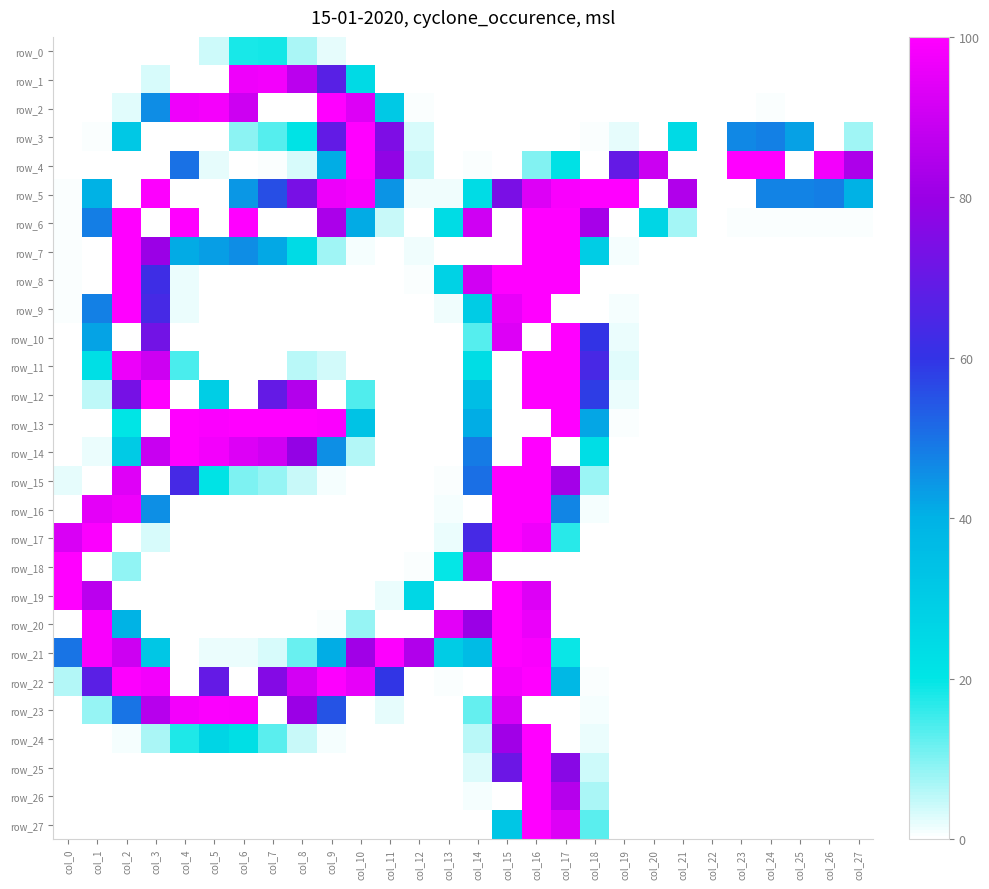

Reading right to left, list all the values displayed in this chart.

row_0: 0	0	0	0	0	0	0	0	0	0	0	0	0	0	0	0	0	0	5	17	47	46	10	0	0	0	0	0
row_1: 0	0	0	0	0	0	0	0	0	0	0	0	0	0	0	0	0	62	172	221	249	247	0	0	8	0	0	0
row_2: 0	0	0	1	0	0	0	0	0	0	0	0	0	0	0	1	79	238	255	0	0	230	250	247	117	6	0	0
row_3: 19	0	109	122	119	0	62	0	5	1	0	0	0	0	0	8	191	255	177	53	34	23	0	0	0	80	1	0
row_4: 214	249	0	255	255	0	0	229	178	0	55	25	0	1	0	11	200	255	104	8	1	0	5	128	0	0	0	0
row_5: 102	123	121	121	0	0	216	0	255	255	252	238	189	60	3	3	114	251	246	188	142	113	0	0	254	0	102	1
row_6: 1	1	1	1	1	0	18	66	0	211	255	255	0	231	60	0	11	105	213	0	0	255	0	255	0	255	123	1
row_7: 0	0	0	0	0	0	0	0	2	75	255	255	0	0	0	3	0	2	19	61	106	117	110	105	205	255	0	1
row_8: 0	0	0	0	0	0	0	0	0	0	255	255	255	232	70	1	0	0	0	0	0	0	0	4	159	255	0	1
row_9: 0	0	0	0	0	0	0	0	2	0	0	255	244	76	3	0	0	0	0	0	0	0	0	4	163	255	122	1
row_10: 0	0	0	0	0	0	0	0	4	153	255	0	238	34	0	0	0	0	0	0	0	0	0	0	185	0	108	0
row_11: 0	0	0	0	0	0	0	0	6	164	255	255	0	59	0	0	0	0	9	14	0	0	0	36	230	246	57	0
row_12: 0	0	0	0	0	0	0	0	4	149	255	255	0	90	0	0	0	35	0	217	178	0	74	0	255	187	13	0
row_13: 0	0	0	0	0	0	0	0	1	107	255	0	0	104	0	0	0	85	253	255	255	255	253	255	0	51	0	0
row_14: 0	0	0	0	0	0	0	0	0	58	0	255	0	124	0	0	0	15	116	202	231	238	249	255	228	77	4	0
row_15: 0	0	0	0	0	0	0	0	0	20	210	255	255	129	1	0	0	0	2	11	21	26	53	163	0	239	0	5
row_16: 0	0	0	0	0	0	0	0	0	2	120	255	255	0	2	0	0	0	0	0	0	0	0	0	116	247	242	0
row_17: 0	0	0	0	0	0	0	0	0	0	43	247	255	163	4	0	0	0	0	0	0	0	0	0	8	0	253	236
row_18: 0	0	0	0	0	0	0	0	0	0	0	0	0	228	50	1	0	0	0	0	0	0	0	0	0	22	0	255
row_19: 0	0	0	0	0	0	0	0	0	0	0	238	255	0	0	65	4	0	0	0	0	0	0	0	0	0	221	255
row_20: 0	0	0	0	0	0	0	0	0	0	0	245	255	205	241	0	0	21	1	0	0	0	0	0	0	101	252	0
row_21: 0	0	0	0	0	0	0	0	0	0	49	252	255	92	76	216	254	208	104	30	8	4	4	0	81	230	252	127
row_22: 0	0	0	0	0	0	0	0	0	1	96	255	249	0	1	0	152	243	254	233	194	0	178	0	249	254	173	15
row_23: 0	0	0	0	0	0	0	0	0	2	0	0	235	31	0	0	5	0	140	205	0	252	253	249	219	127	21	0
row_24: 0	0	0	0	0	0	0	0	0	4	0	255	208	14	0	0	0	0	2	11	33	57	67	45	17	2	0	0
row_25: 0	0	0	0	0	0	0	0	0	10	196	255	182	7	0	0	0	0	0	0	0	0	0	0	0	0	0	0
row_26: 0	0	0	0	0	0	0	0	0	17	218	255	0	2	0	0	0	0	0	0	0	0	0	0	0	0	0	0
row_27: 0	0	0	0	0	0	0	0	0	33	238	255	82	0	0	0	0	0	0	0	0	0	0	0	0	0	0	0